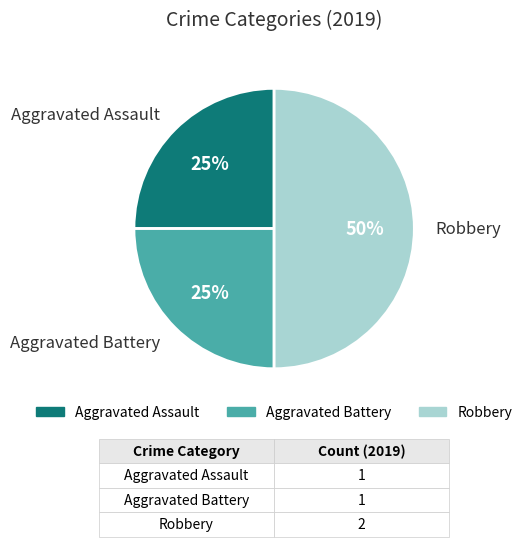

Which has a higher value, Aggravated Assault or Robbery?

Robbery